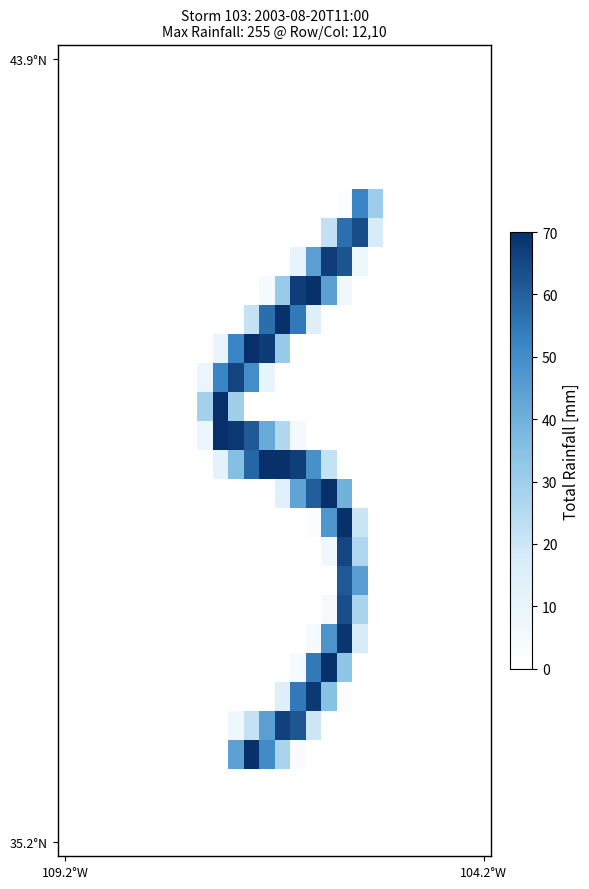

Count the number of data series in this chart.

28